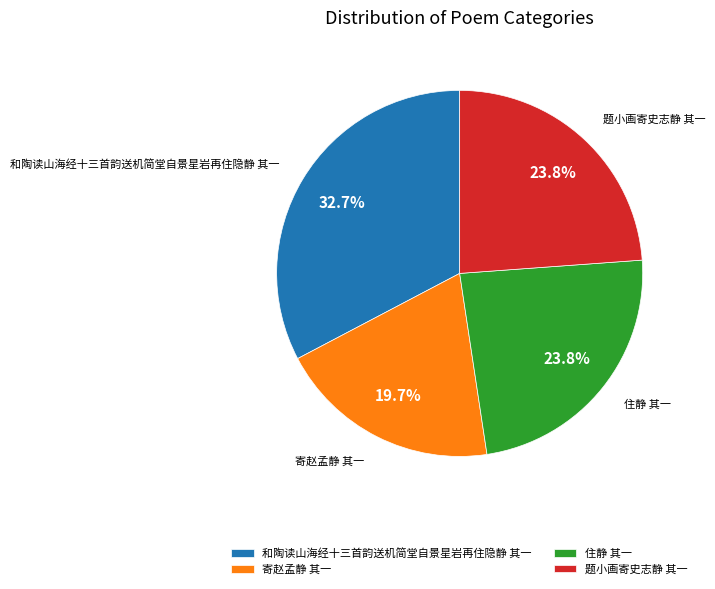

Which category has the smallest portion of the pie?

寄赵孟静 其一